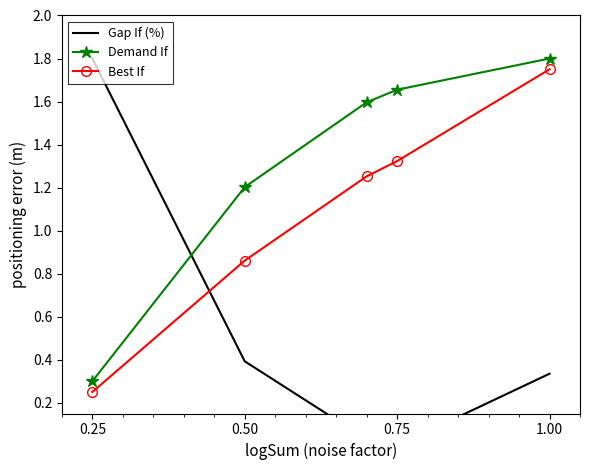

At which category is the sum across all series the highest?

1.00